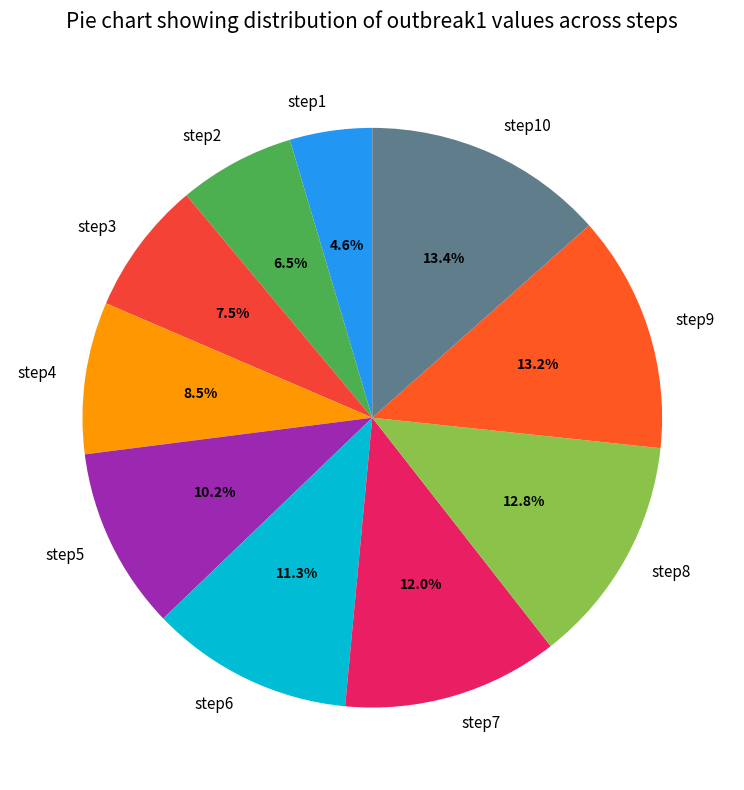

Does step9 account for over 50% of the chart?

No